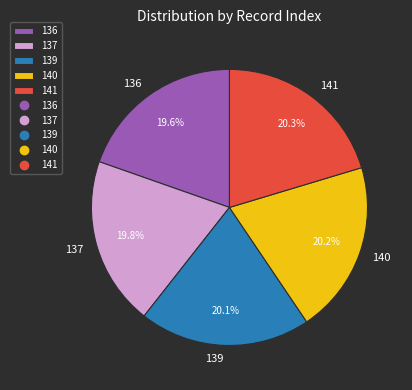

Does any single category account for the majority?

No